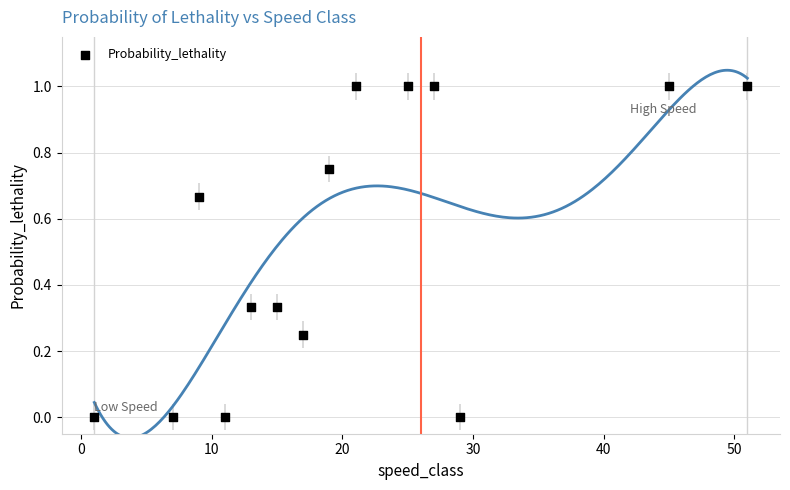

What is the range of Y values (max minus min)?

1.0